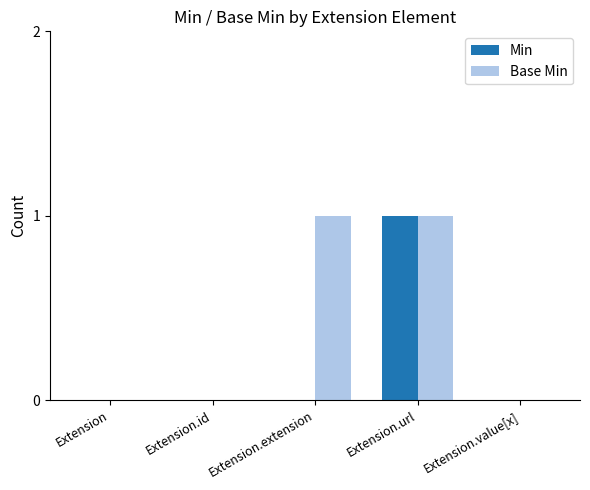

The Base Min series shows -1 at Extension.value[x]. True or false?

False